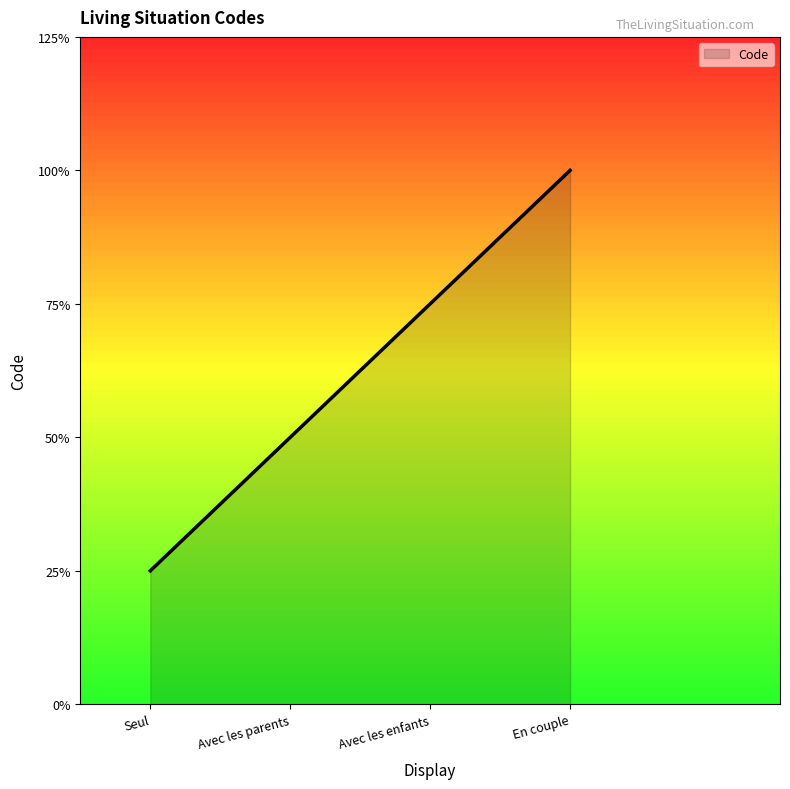

What is the change in value from Seul to En couple?

+3